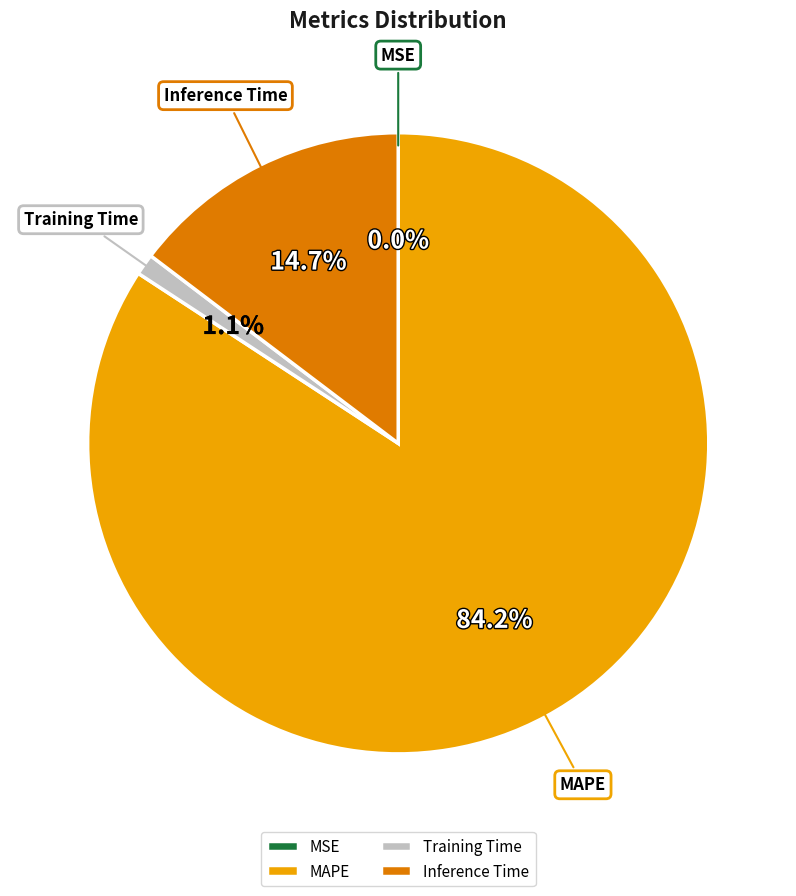

Which has a higher value, Inference Time or Training Time?

Inference Time